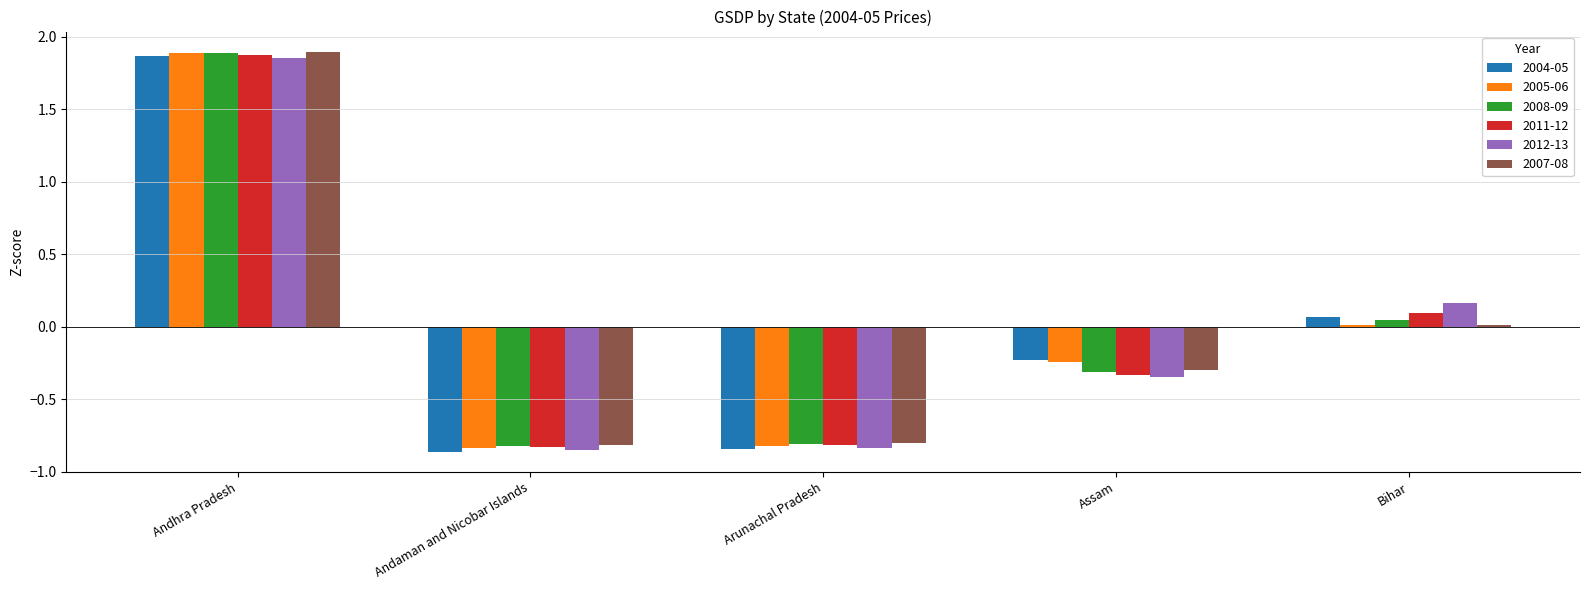

At which label does 2007-08 reach its peak?

Andhra Pradesh